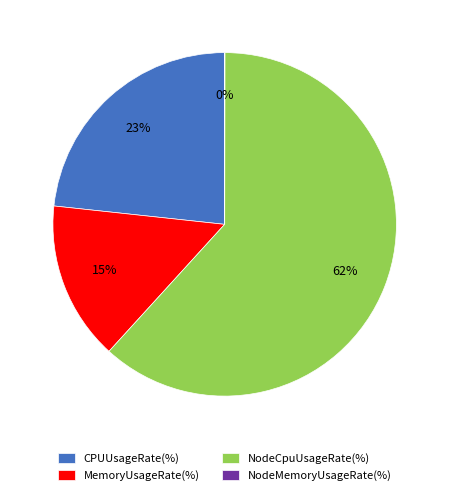

Which slice is the largest?

NodeCpuUsageRate(%)